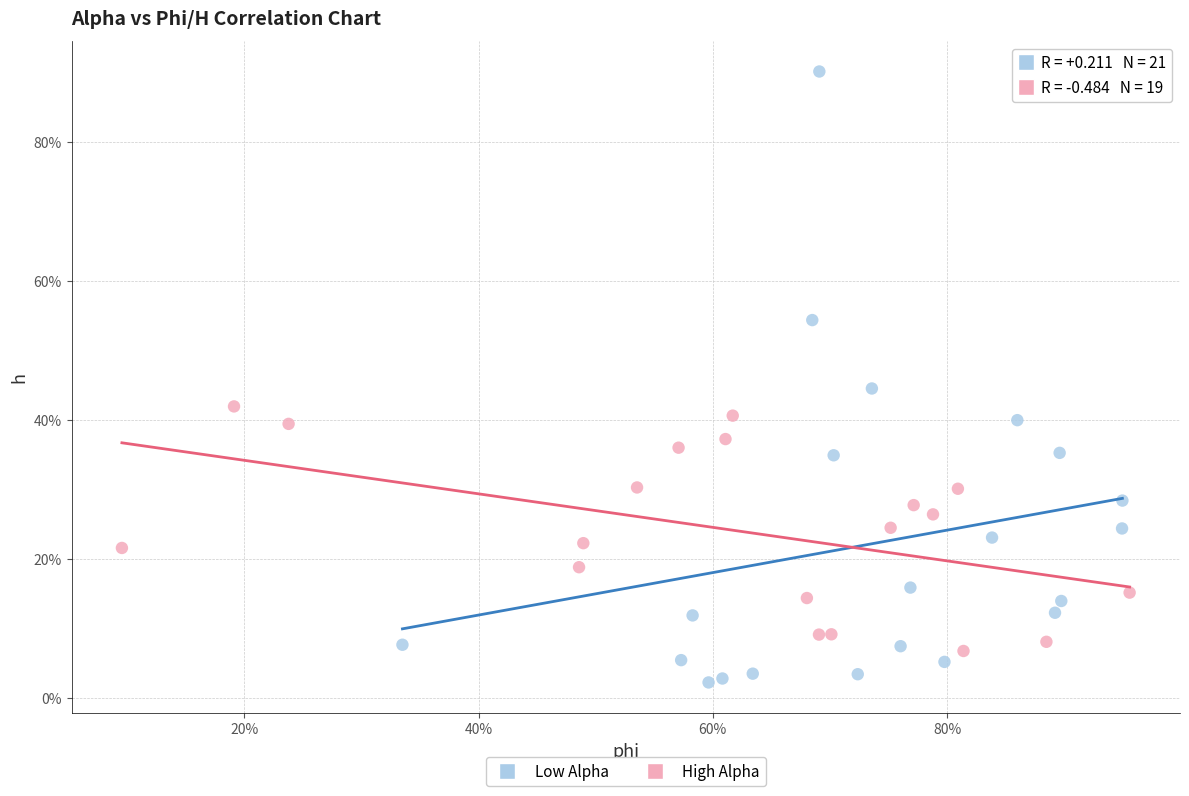

Which series contains the lowest Y value?

Low Alpha